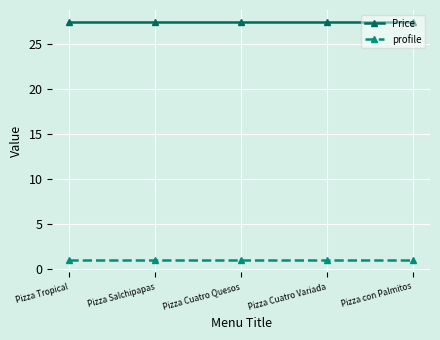

What is the label of the 4th point from the right?

Pizza Salchipapas